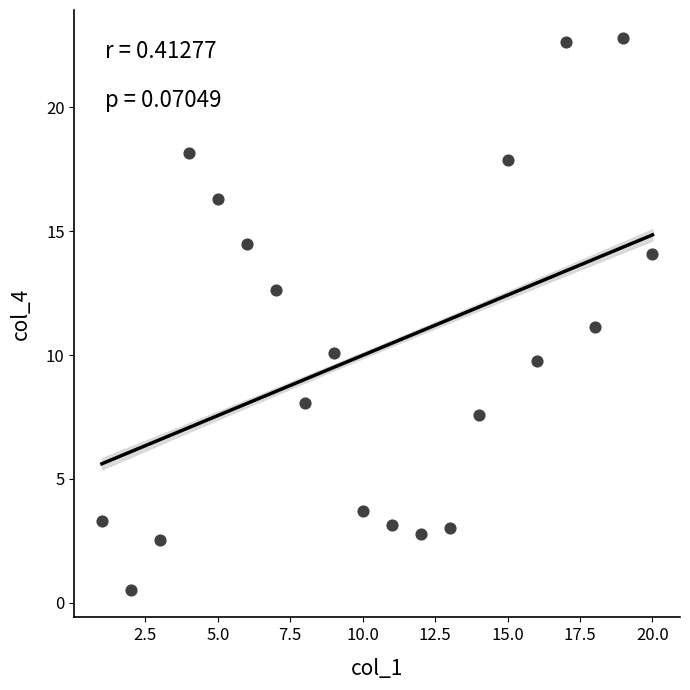

What is the range of Y values (max minus min)?

22.3